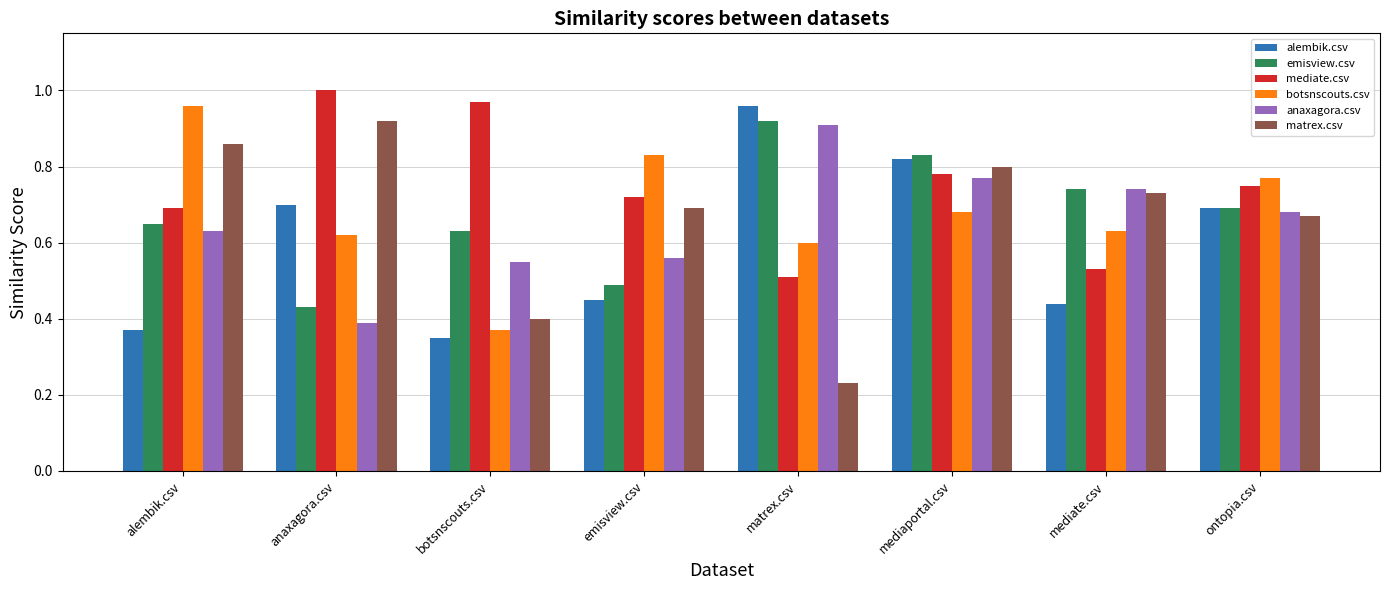

What is the sum of the emisview.csv values at botsnscouts.csv and matrex.csv?

1.6